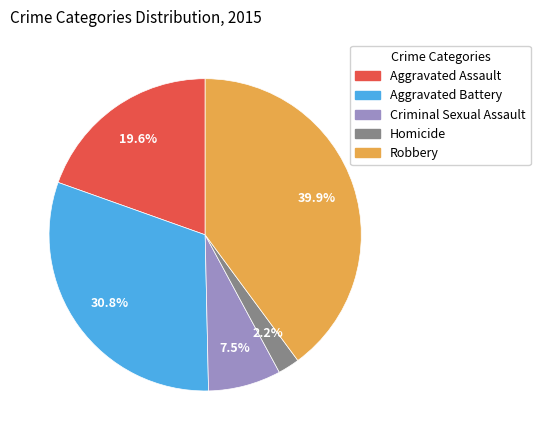

How many slices are in this pie chart?

5